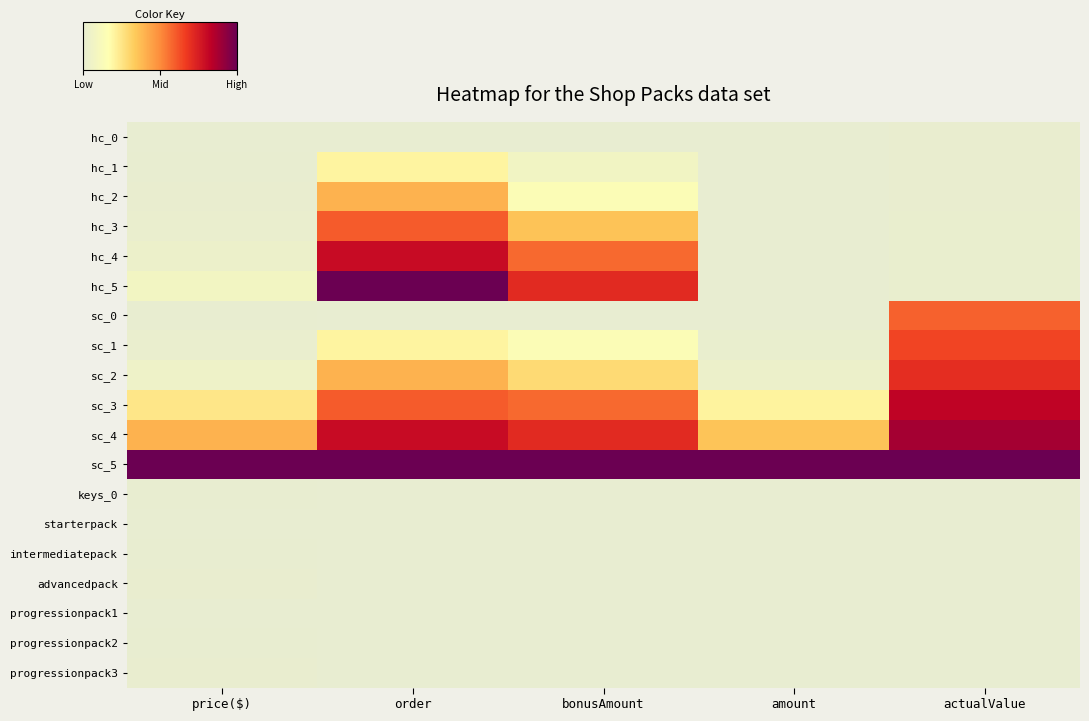

How many distinct data groups are displayed?

19